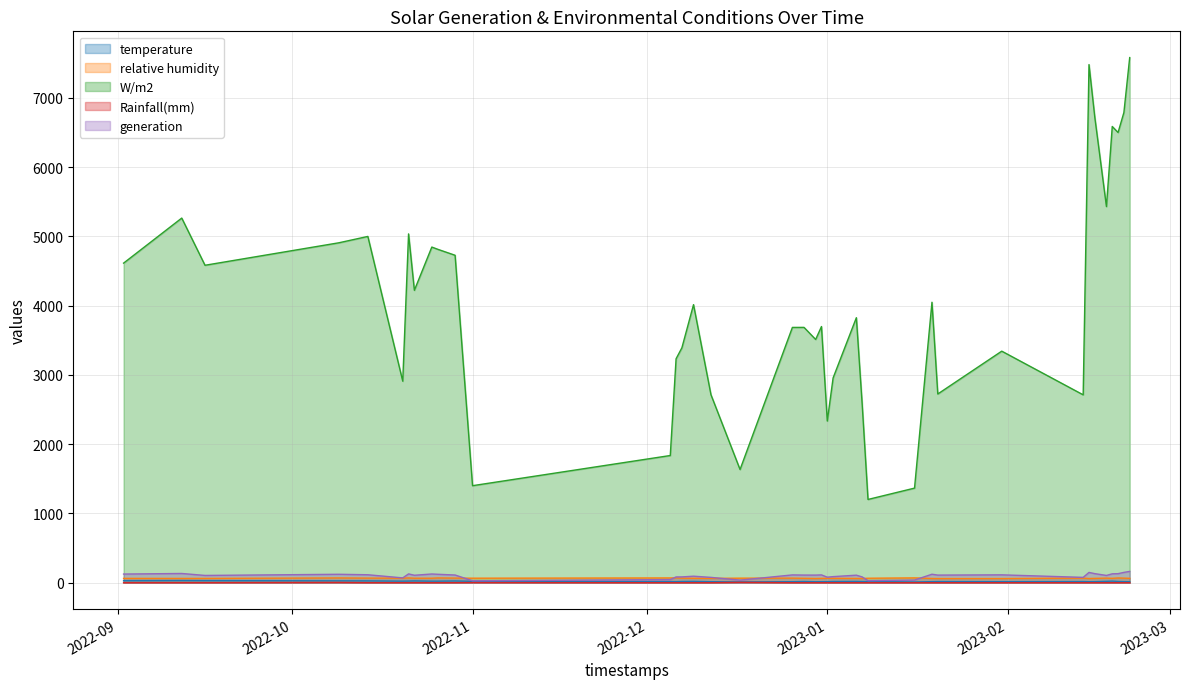

What is the average value of the temperature series?

19.2